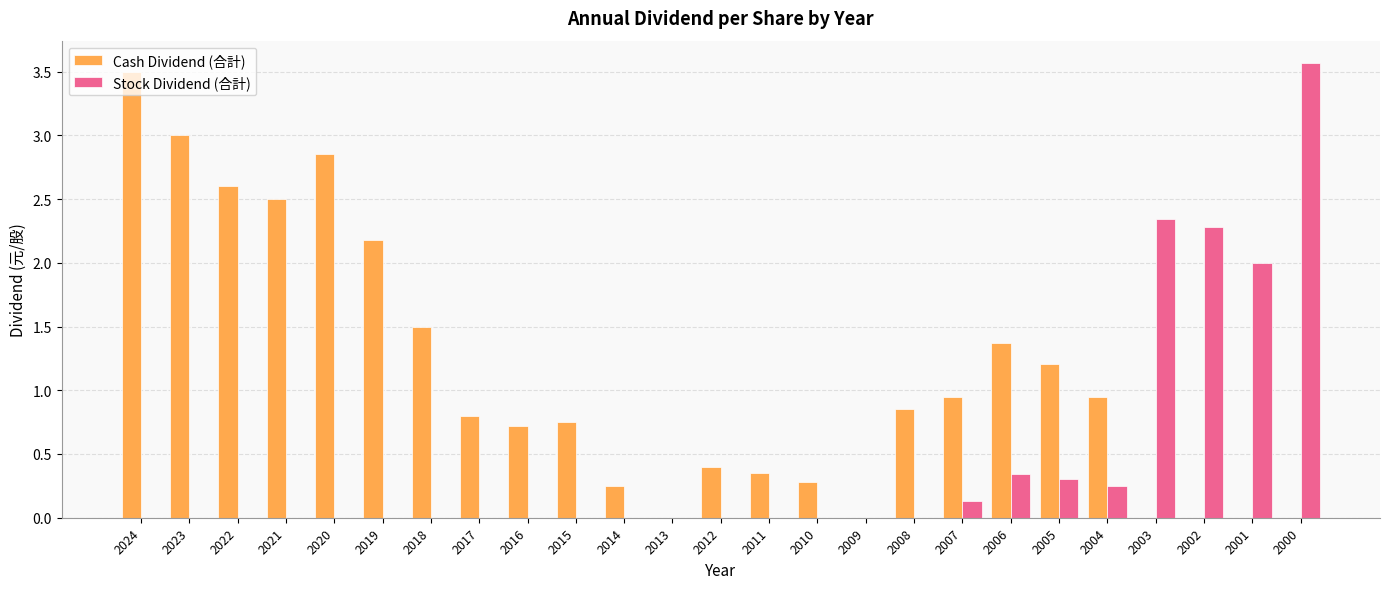

Between 2007 and 2001, which series saw the biggest shift?

Stock Dividend (合計)